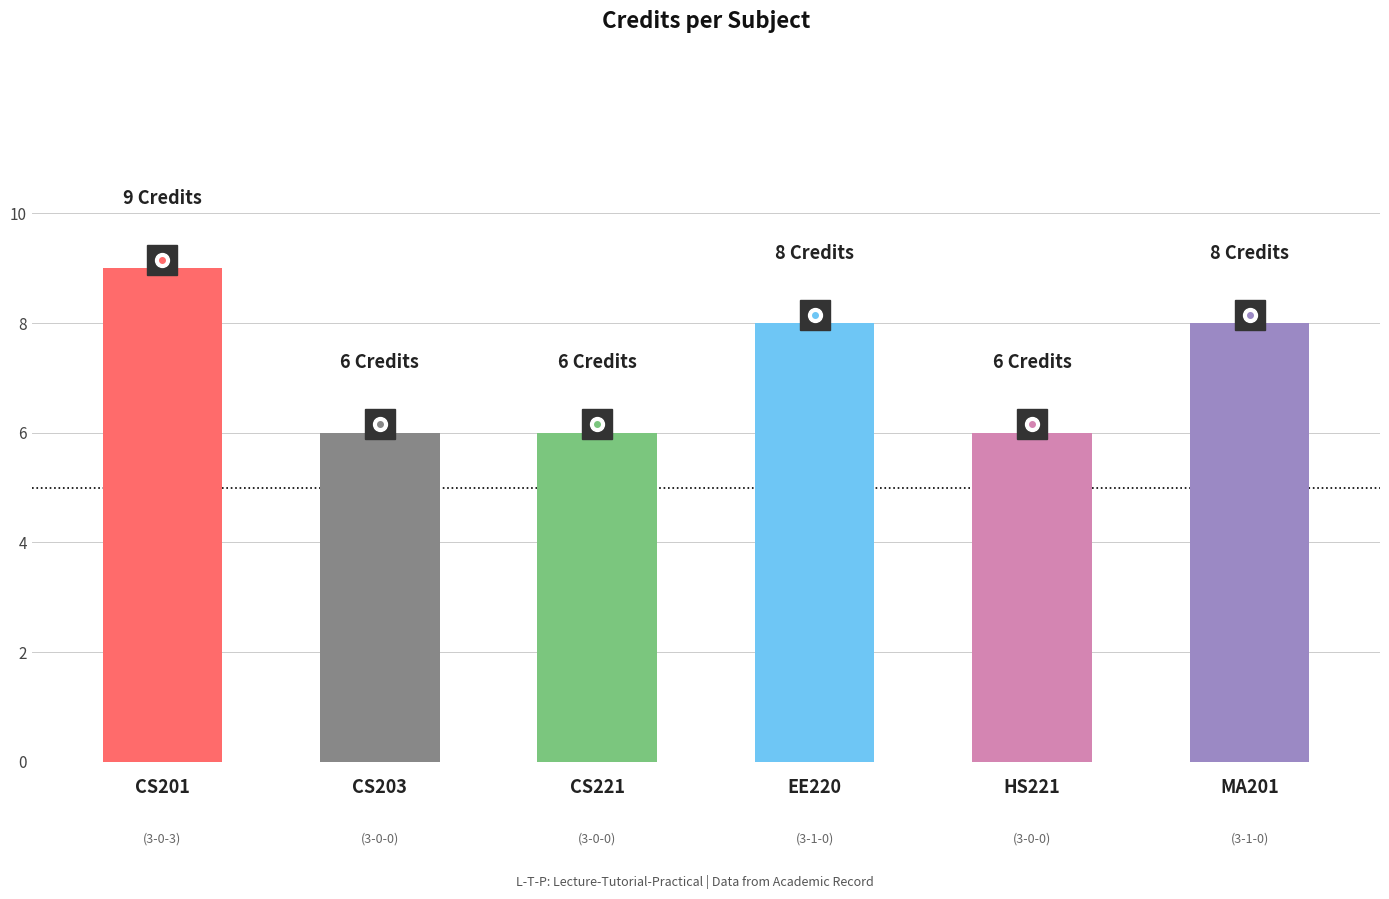

What is the greatest value displayed?

9